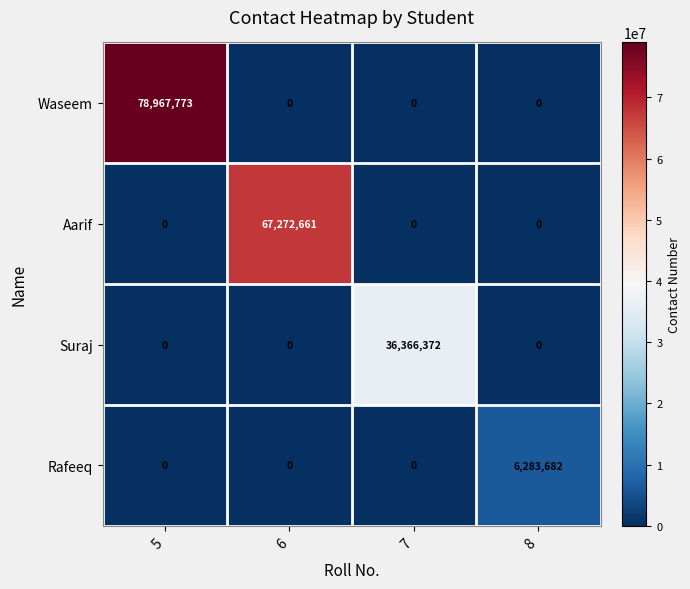

List the series in order of their peak value, lowest first.

Rafeeq, Suraj, Aarif, Waseem